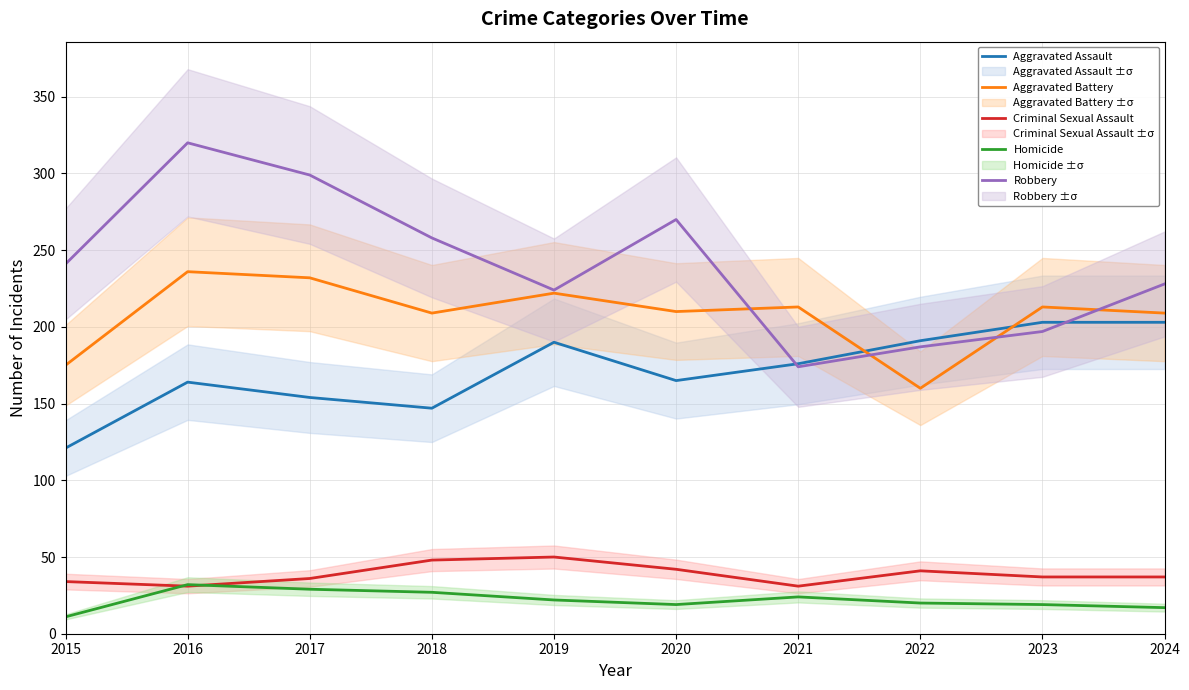

What is the value of the Homicide point at the 3rd from the left?

29